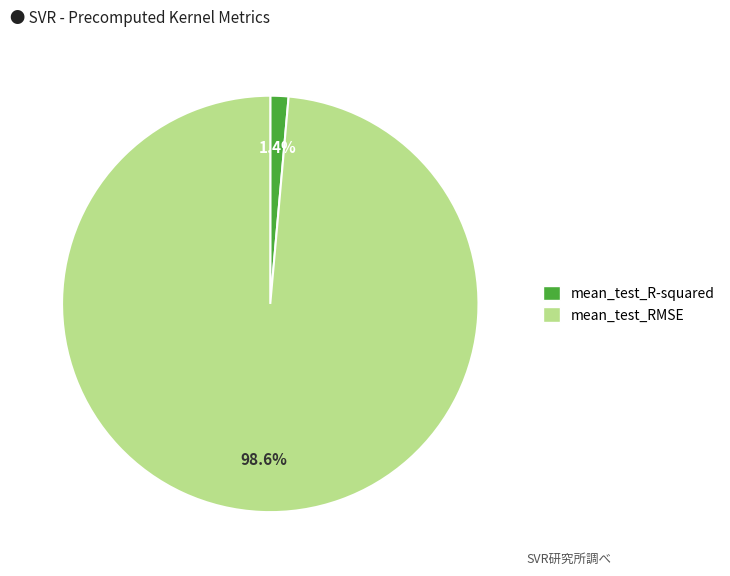

To the nearest percent, what portion does mean_test_RMSE represent?

99%